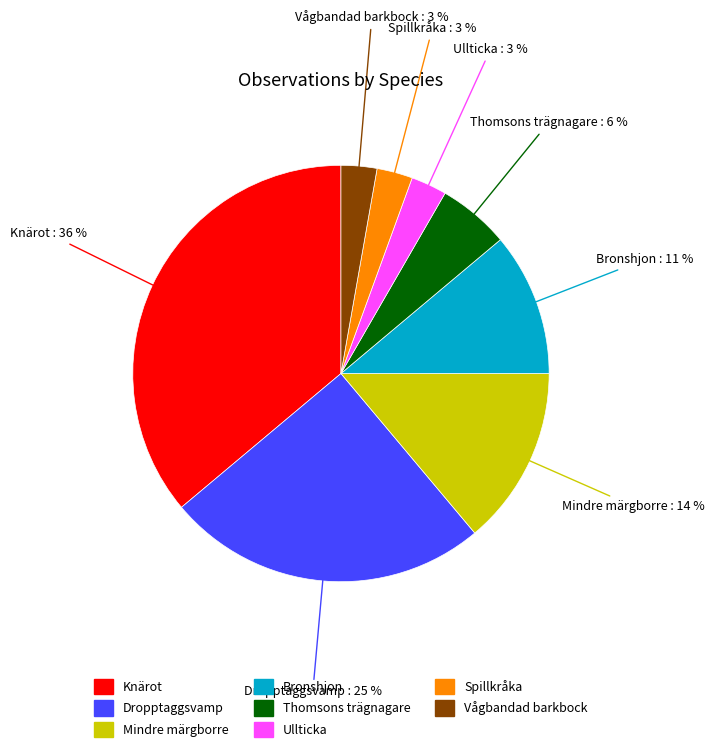

Is there any slice that represents more than half of the pie?

No